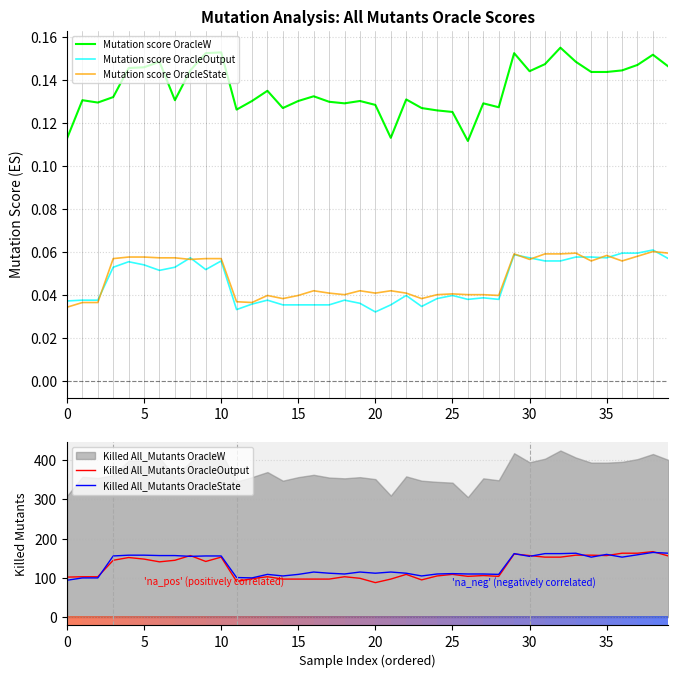

The Mutation score OracleW series shows 0.2 at 30. True or false?

False